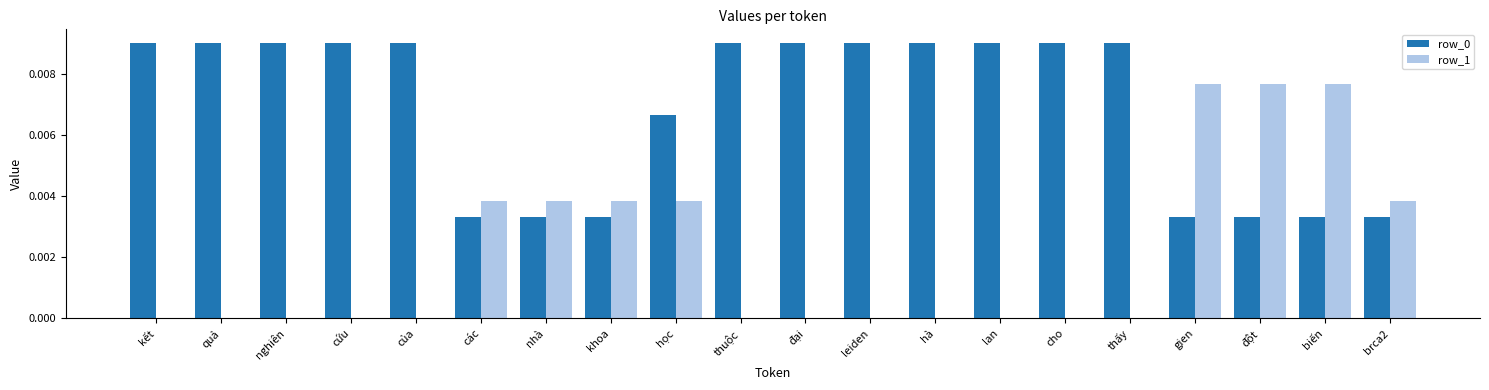

Is the value of row_0 at cho greater than the value of row_1 at thuộc?

Yes